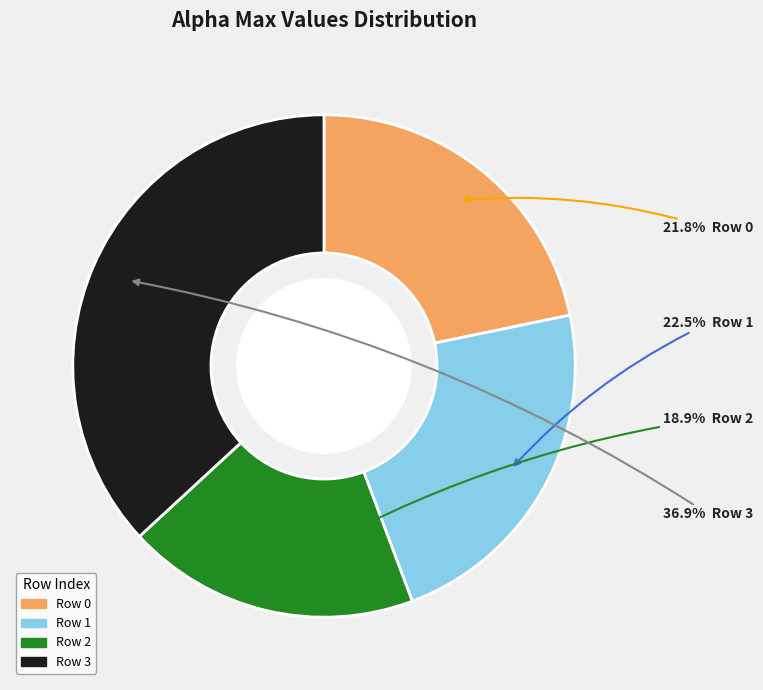

Is there any slice that represents more than half of the pie?

No